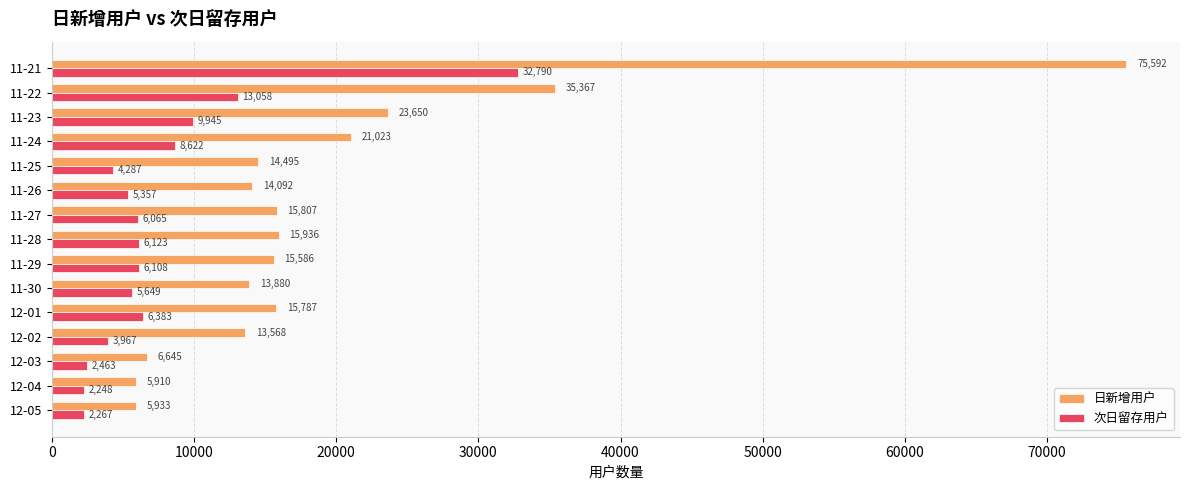

Is the value of 次日留存用户 at 11-30 greater than the value of 日新增用户 at 11-27?

No